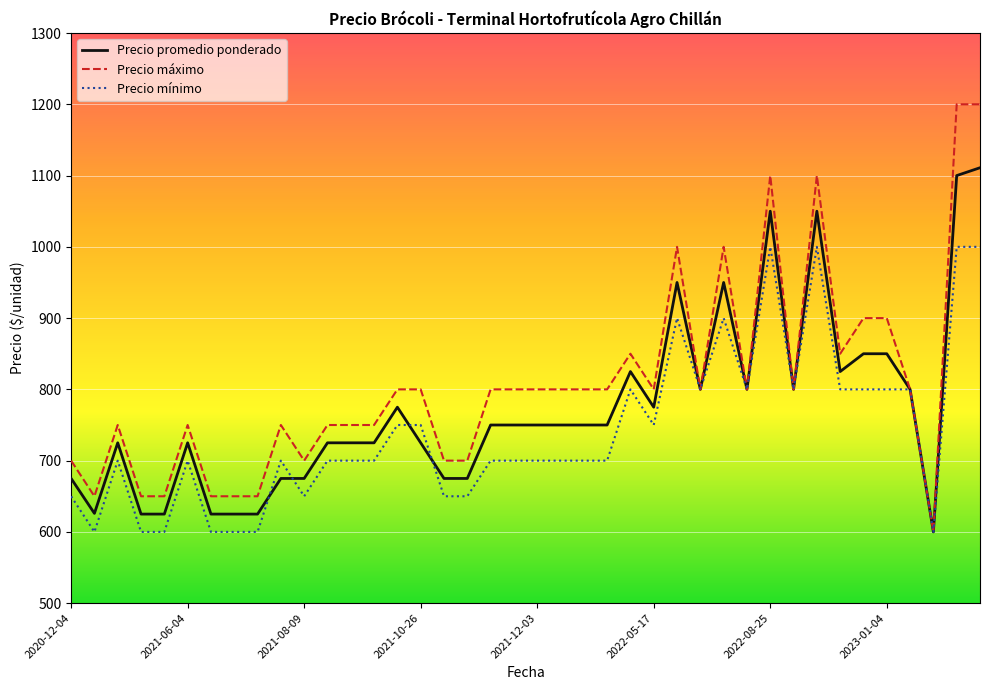

What is the maximum value for Precio promedio ponderado?

1111